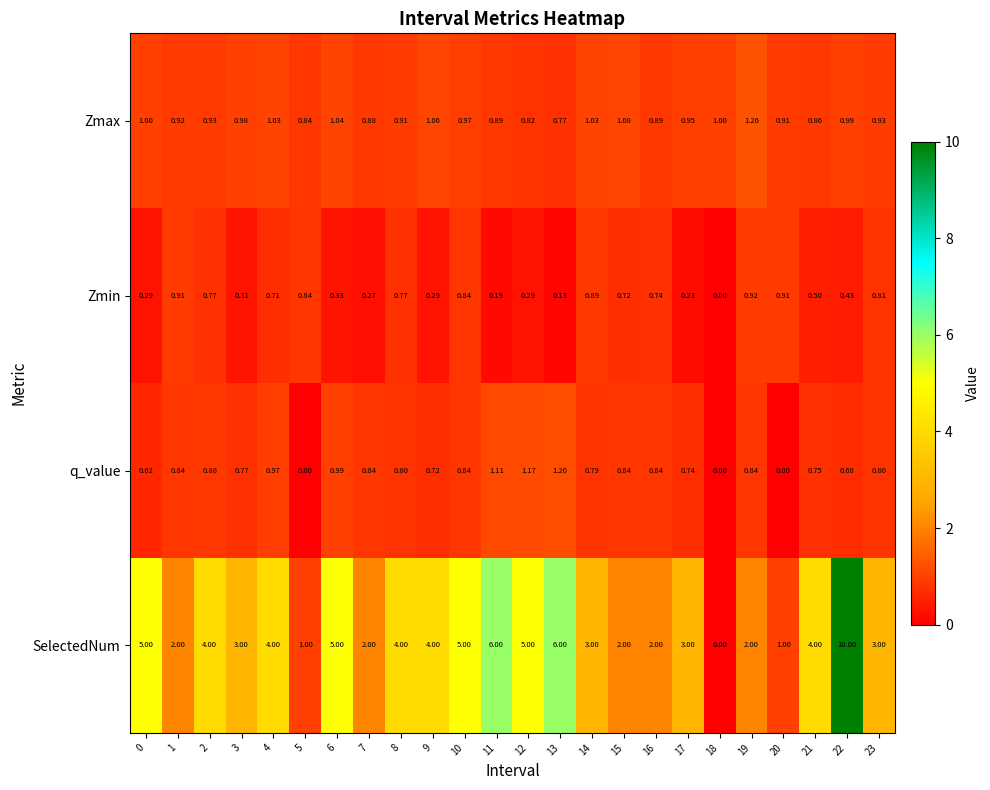

How many categories are shown in the chart?

24